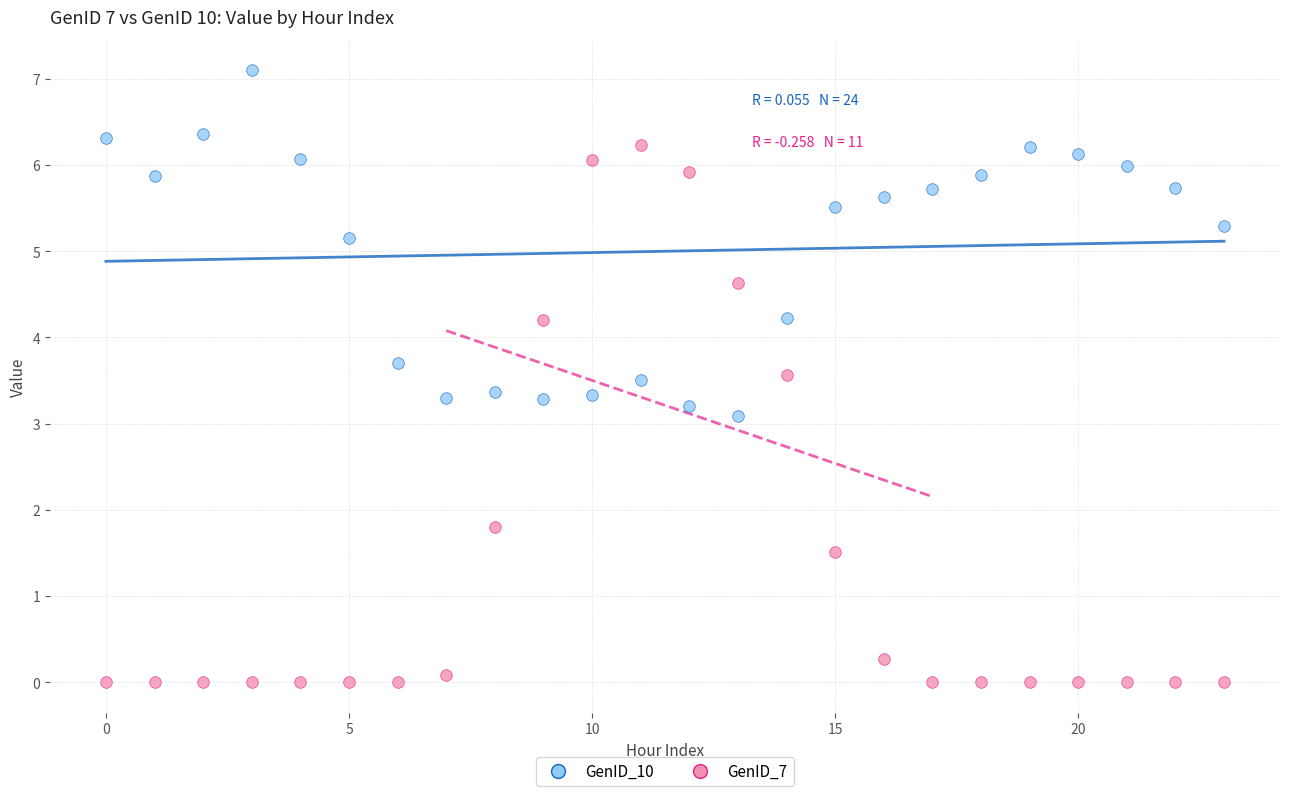

Which series has the largest Y range (max minus min)?

GenID_7